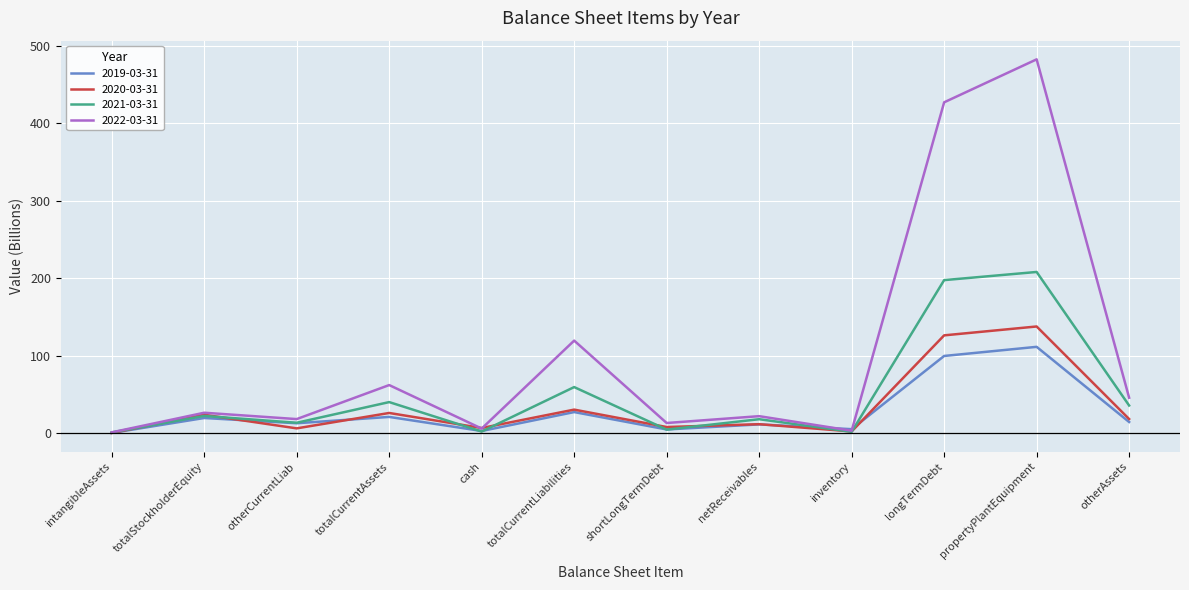

List the series in order of their peak value, lowest first.

2019-03-31, 2020-03-31, 2021-03-31, 2022-03-31